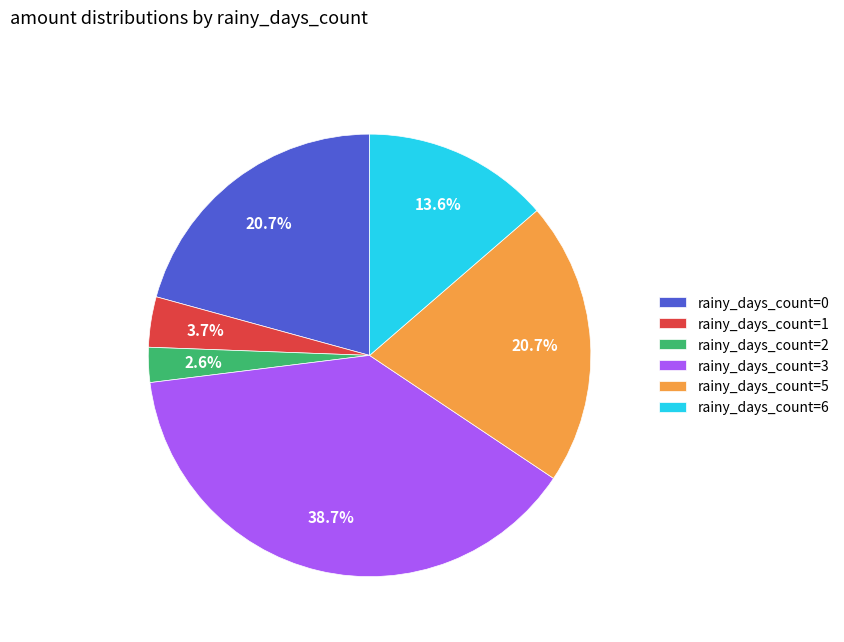

What percentage do rainy_days_count=1 and rainy_days_count=0 together represent?

24.4%